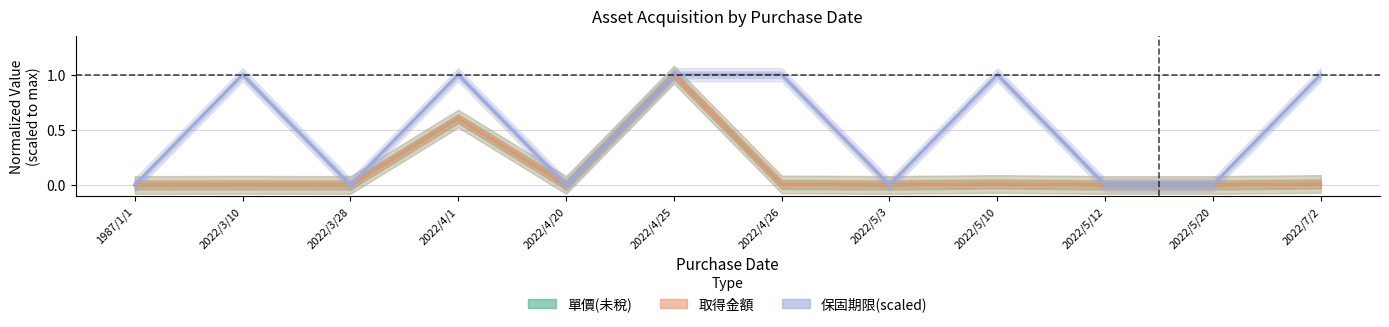

How many lines are shown in the chart?

3